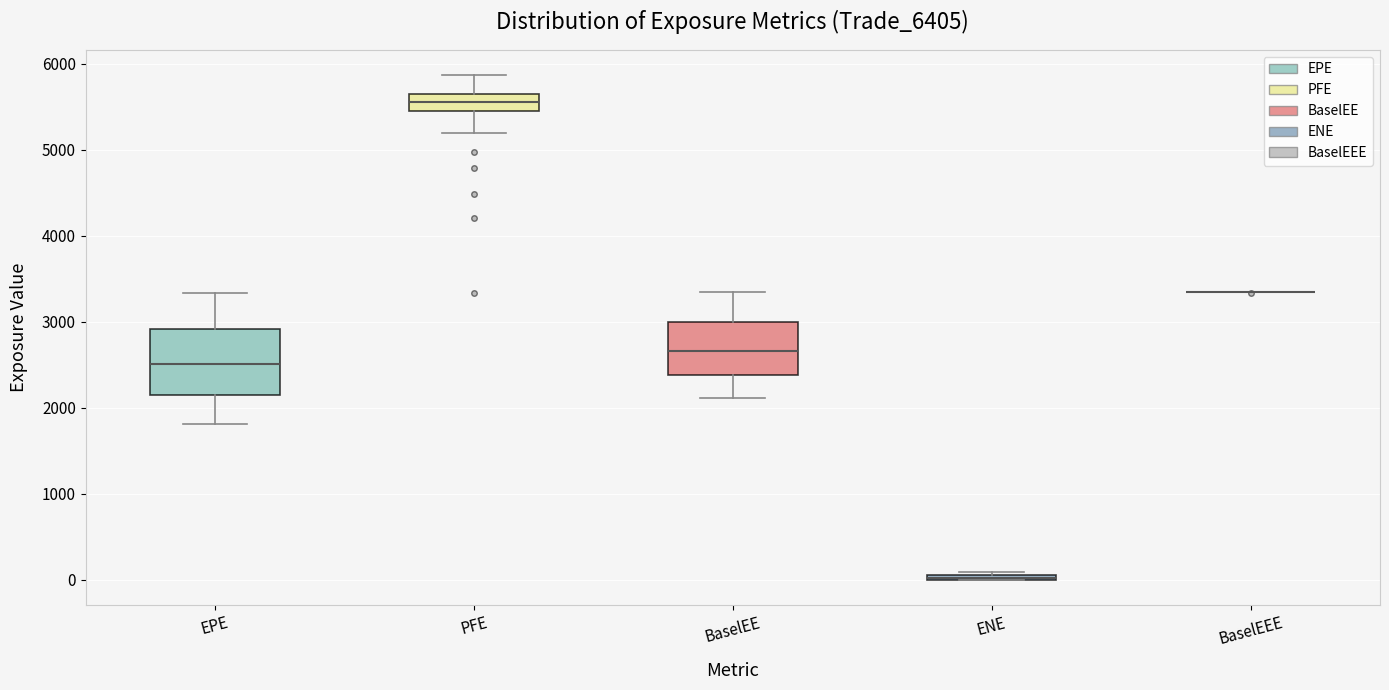

Where does the lower whisker of the box for BaselEE end on the y-axis? The values are not printed on the chart, so give them approximately, as read against the axis.

2100